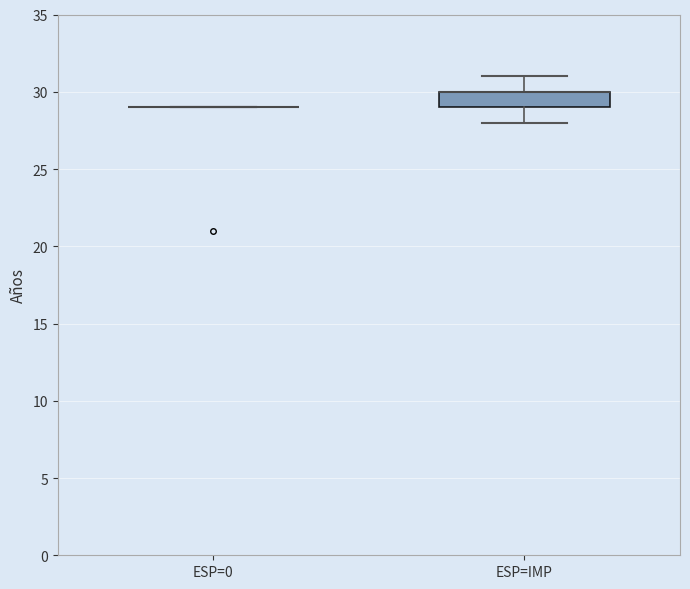

Reading left to right, transcribe this box plot: for each box, give where its median line is, the range the box spans, and where its two whiskers end, as read against the y-axis. The values are not printed on the chart, so give them approximately, as read against the axis.

ESP=0: box collapsed to a line at 29, whiskers 29 to 29
ESP=IMP: median 30 (drawn on the box's upper edge), box 29 to 30, whiskers 28 to 31